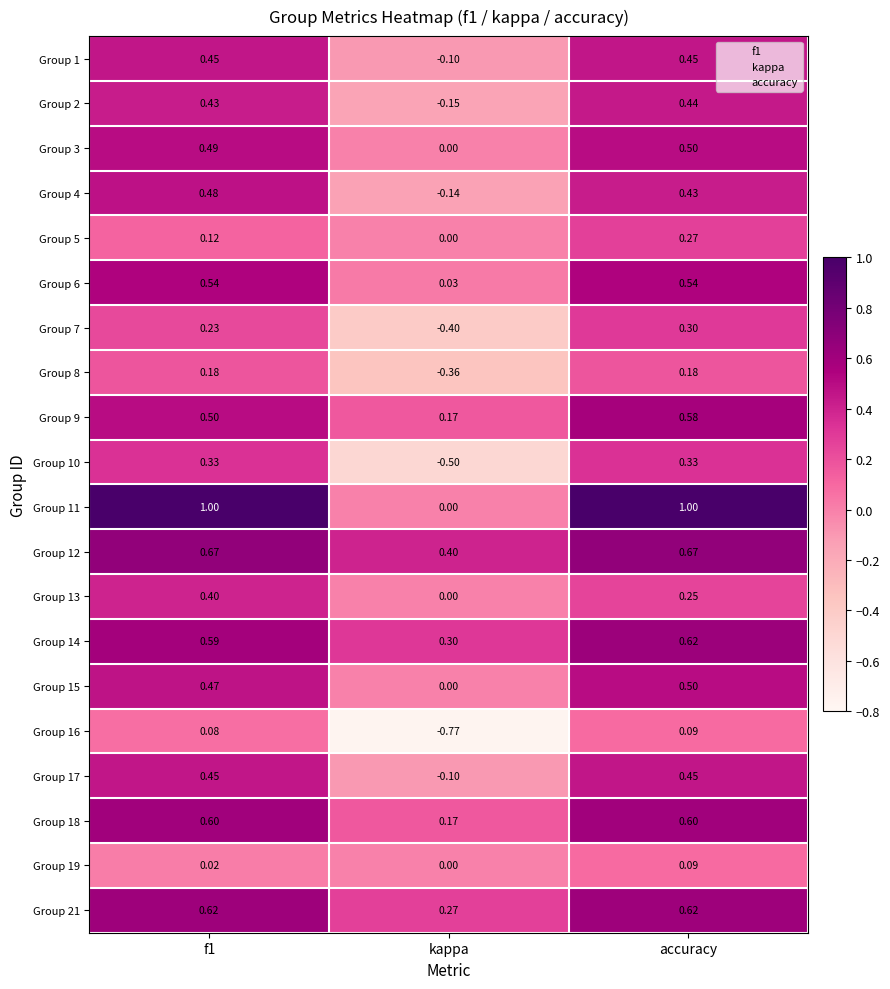

Which label corresponds to the smallest value in the chart?

kappa